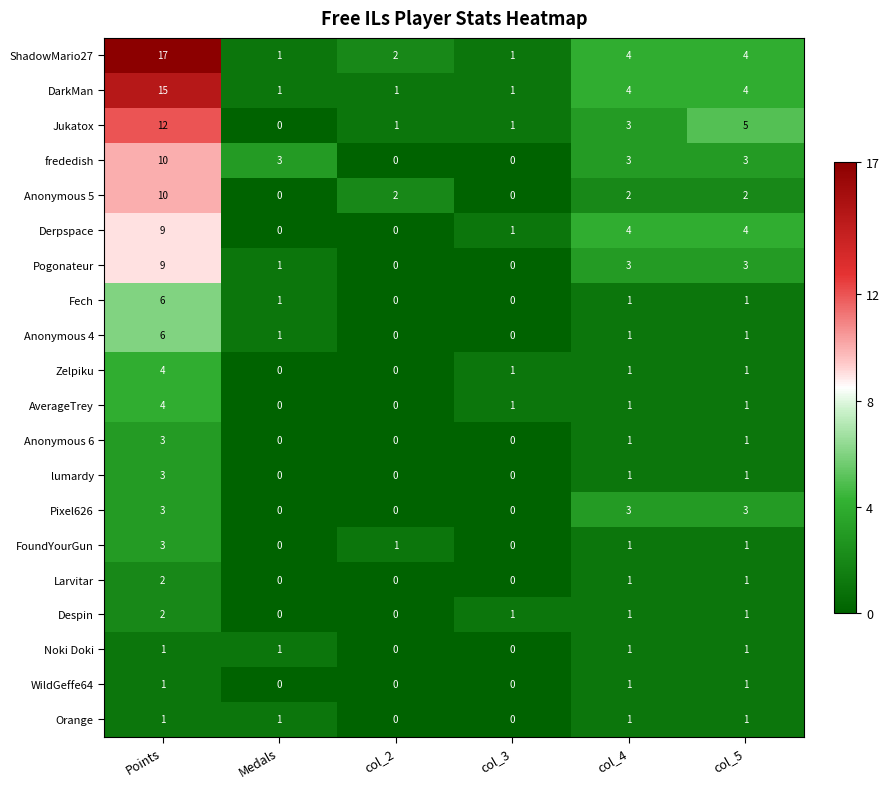

What is the sum of all Zelpiku values?

7